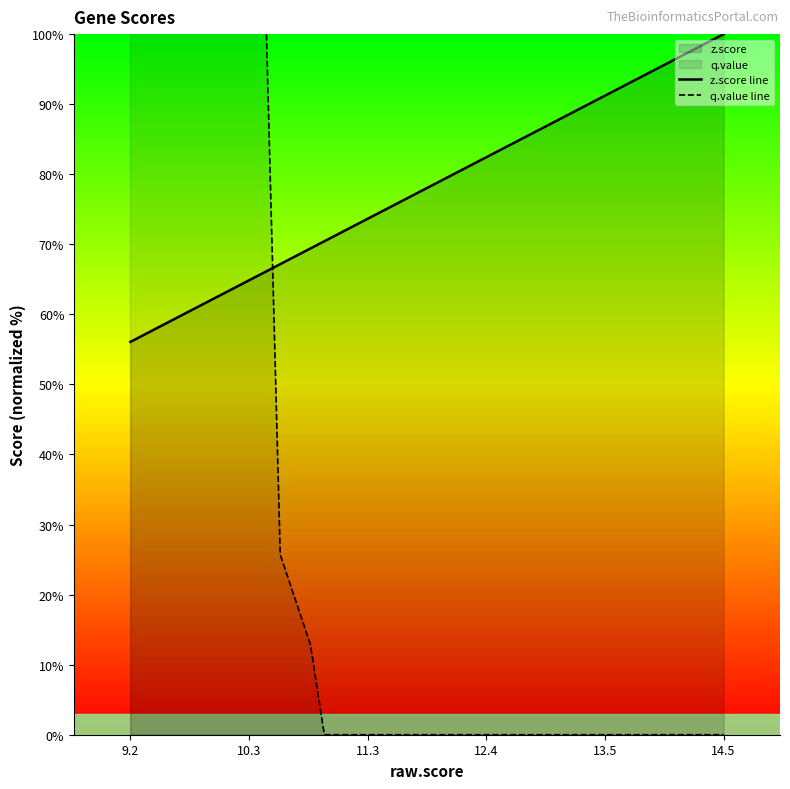

Reading left to right, transcribe all the data shown in this chart.

z.score line: 56.1	56.2	56.3	56.8	57.5	57.6	58.9	59.0	59.9	59.9	62.6	67.2	69.4	70.4	72.1	72.2	79.0	80.8	86.0	100.0
q.value line: 5000.0	5000.0	5000.0	4267.4	3149.1	3149.1	1760.9	1760.9	1233.9	1233.9	359.9	25.7	12.9	0.0	0.0	0.0	0.0	0.0	0.0	0.0